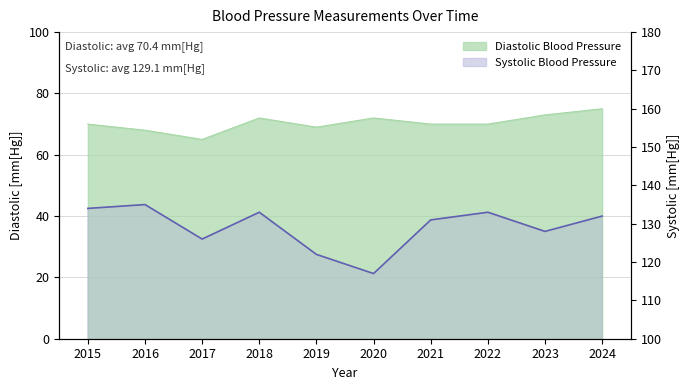

Where does the Diastolic Blood Pressure series first go above 70?

2018